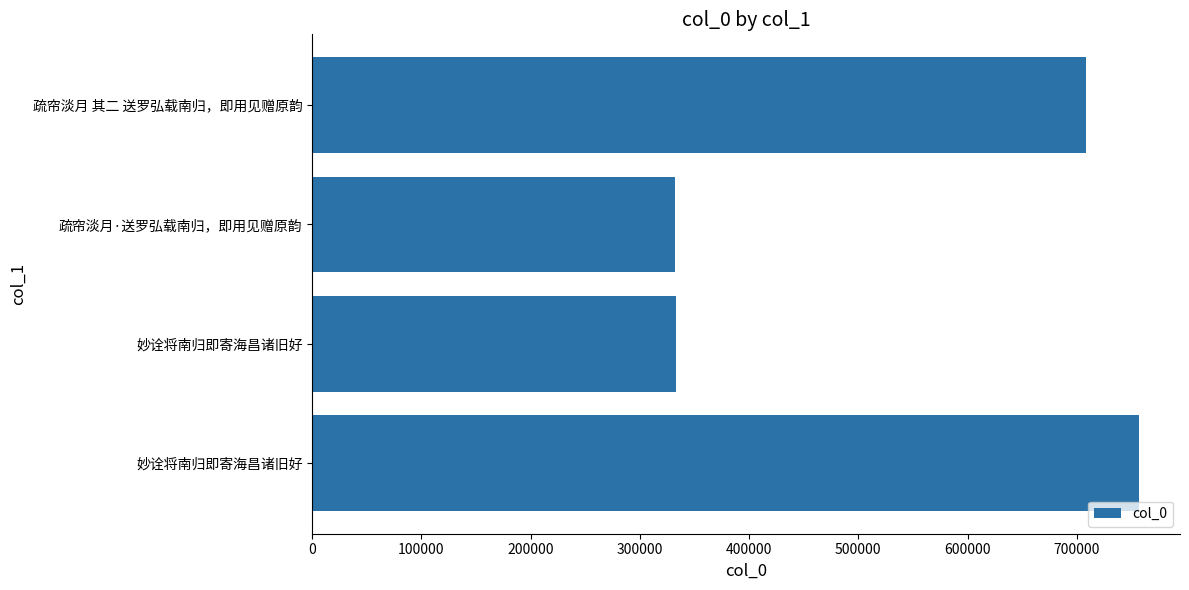

What is the difference between the maximum and minimum values?

424150